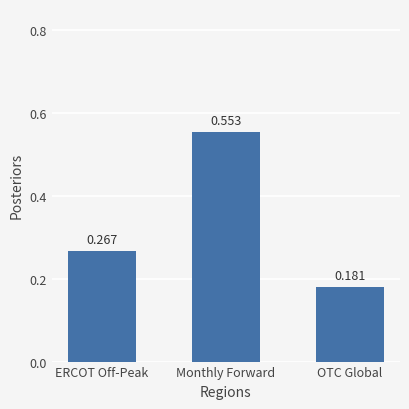

Does the chart contain any negative values?

No